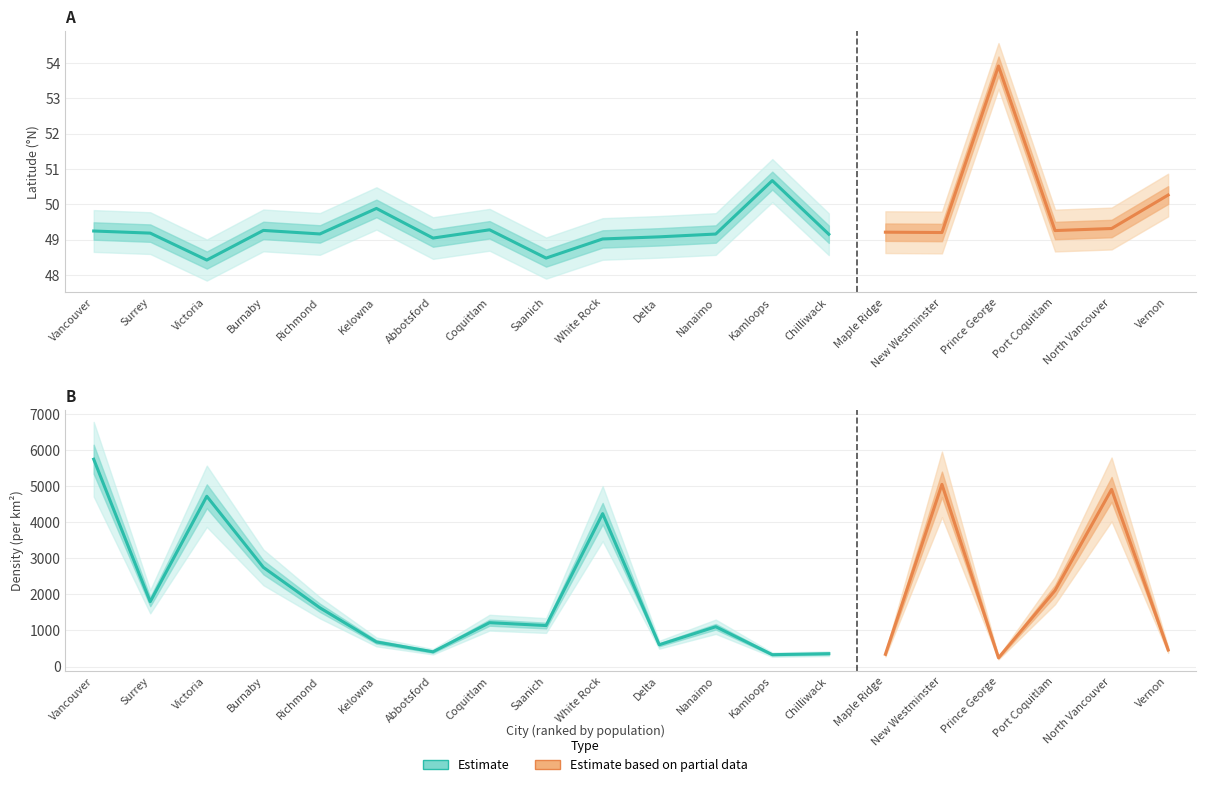

Does the chart have visible grid lines?

Yes